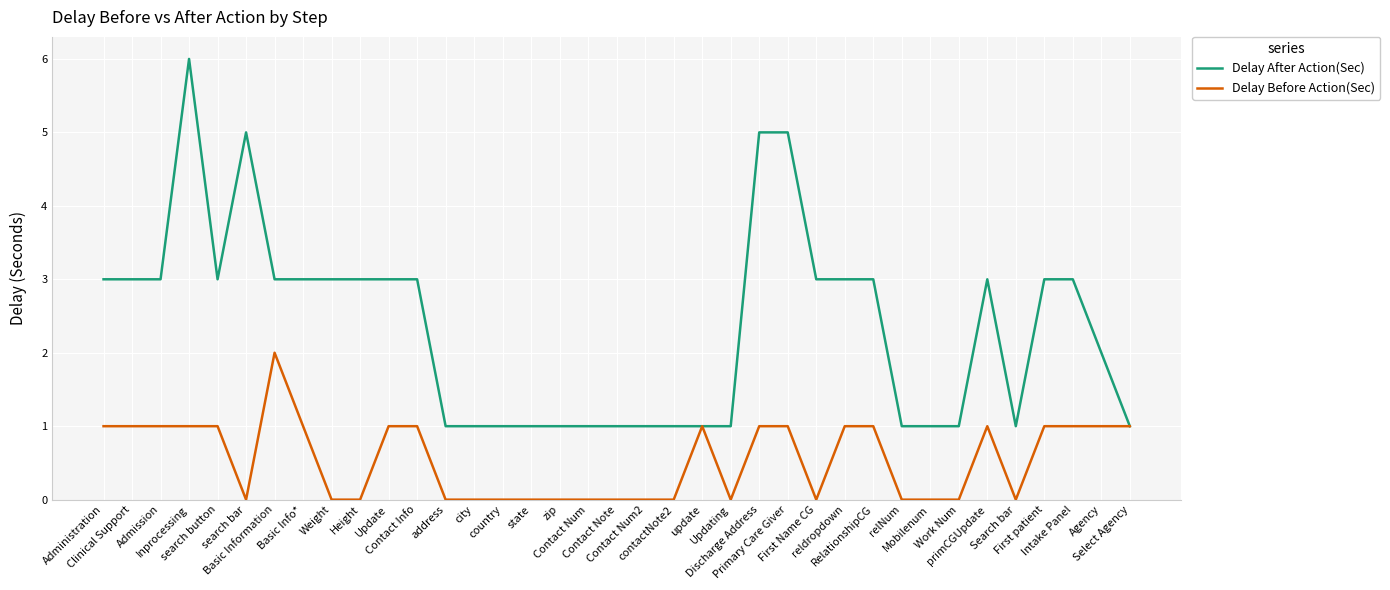

How many lines are shown in the chart?

2